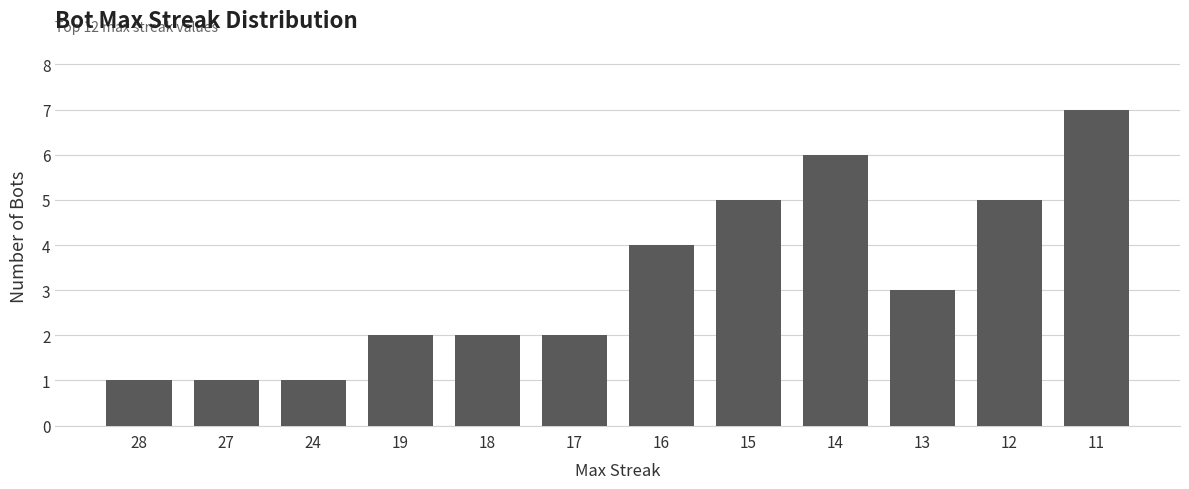

Reading right to left, list all the values displayed in this chart.

11=7	12=5	13=3	14=6	15=5	16=4	17=2	18=2	19=2	24=1	27=1	28=1